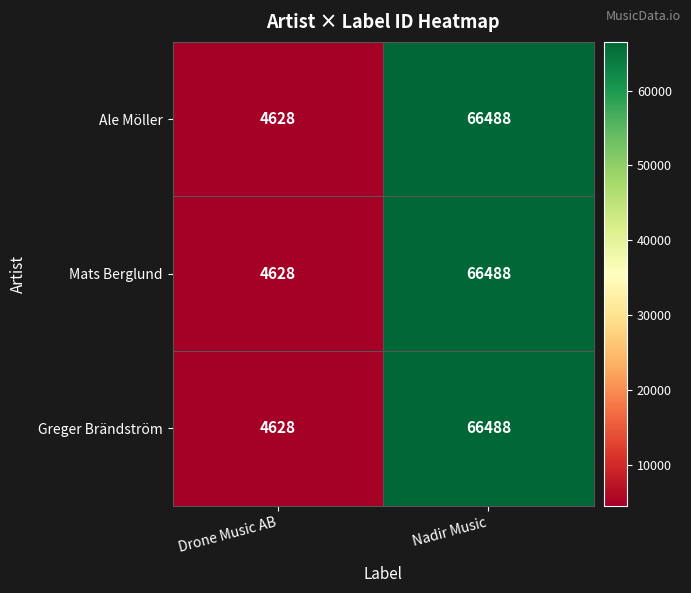

The Mats Berglund series shows 4628 at Drone Music AB. True or false?

True